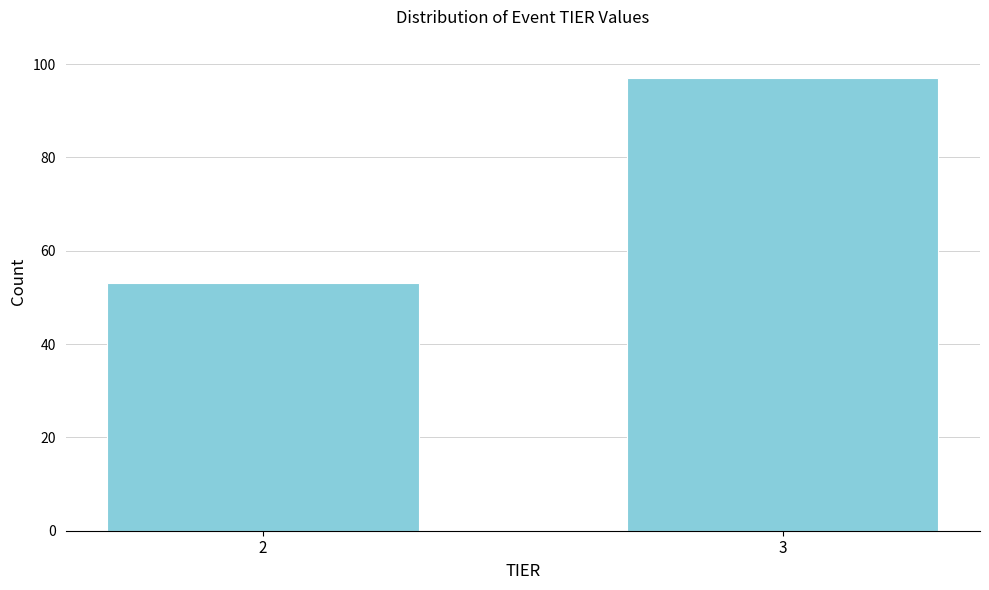

Reading left to right, what are all the values shown in this chart?

2=53	3=97